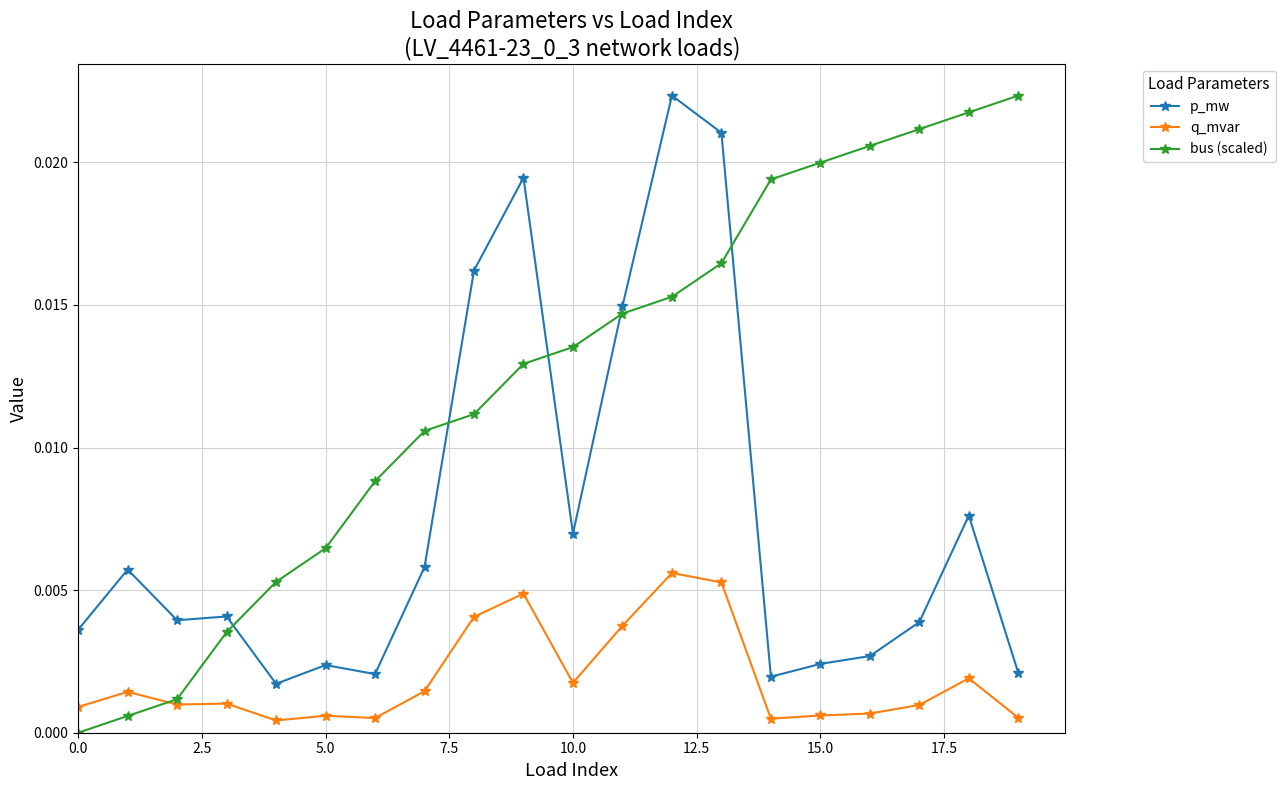

How many lines are shown in the chart?

3